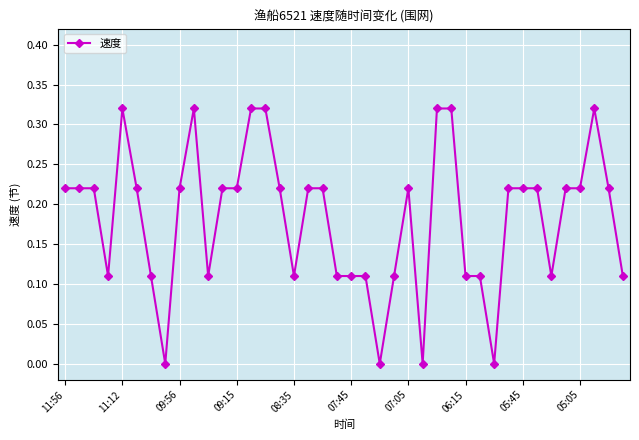

What is the sum of all values?

7.3